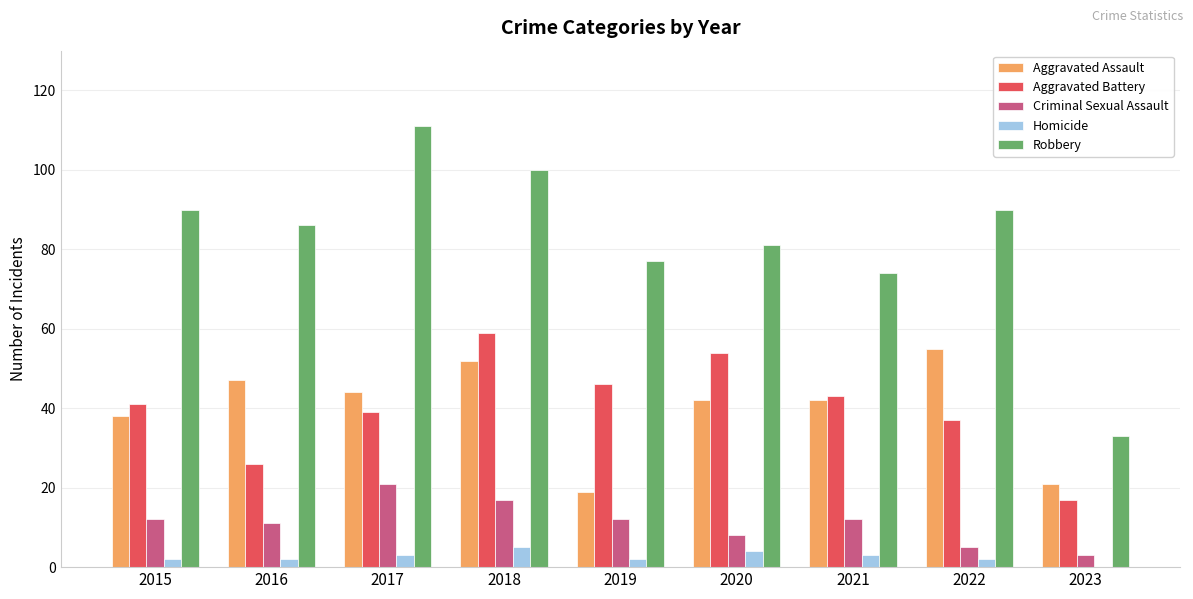

Which category has the highest value across all series?

2017